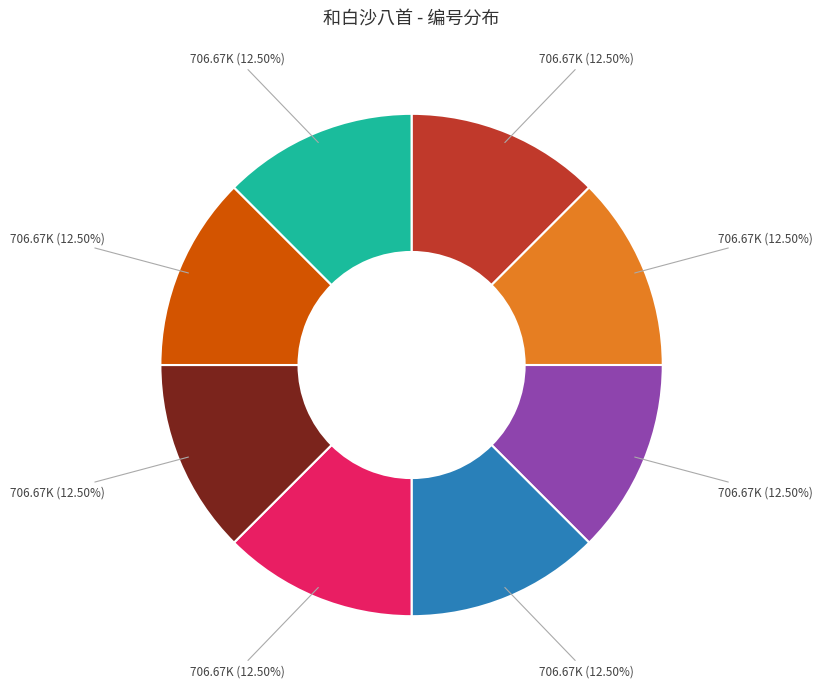

How many segments does this pie chart have?

8